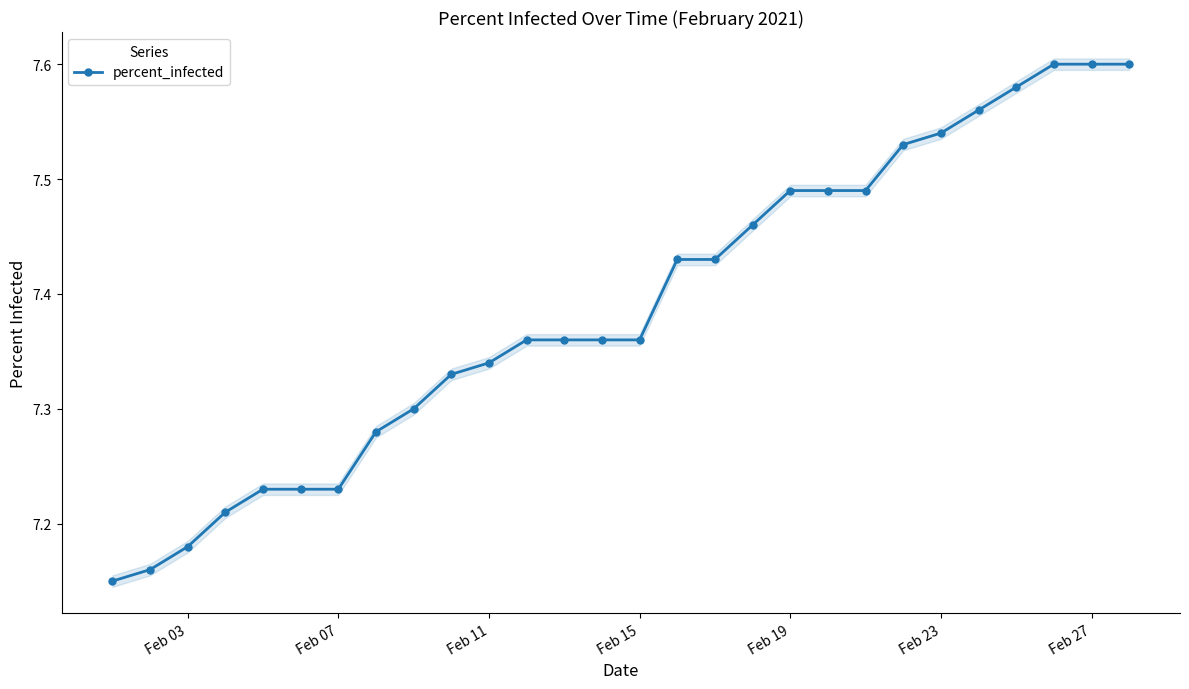

What value does the data have at Feb 07?

7.2